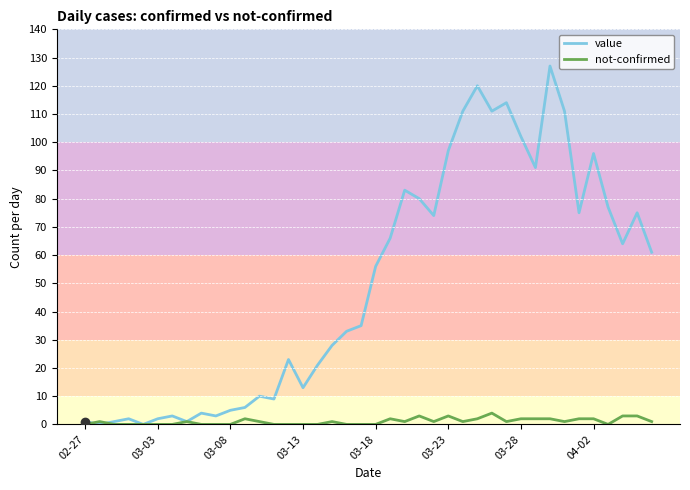

Which series has the largest range (max minus min)?

value